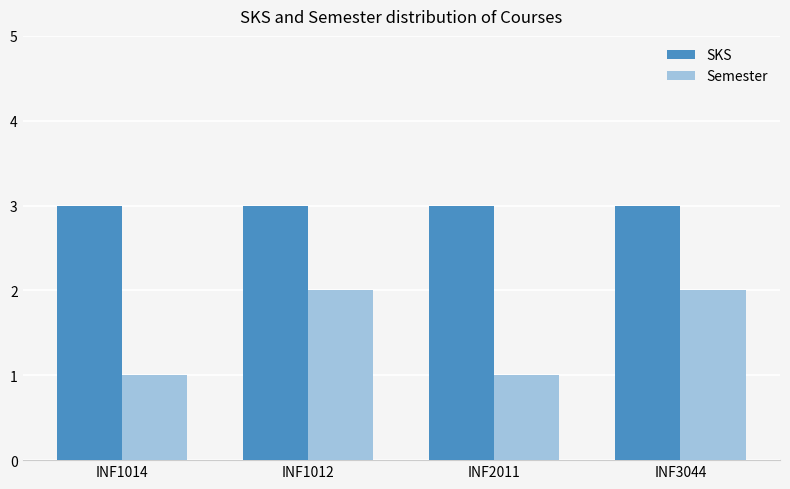

What is the label of the 4th bar from the right?

INF1014